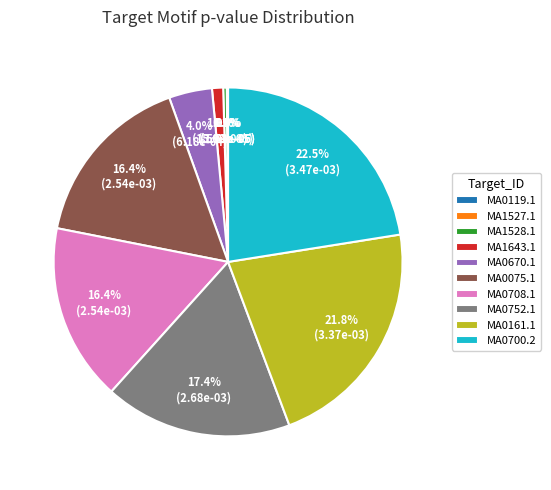

What percentage is NOT represented by MA1643.1?

99.0%